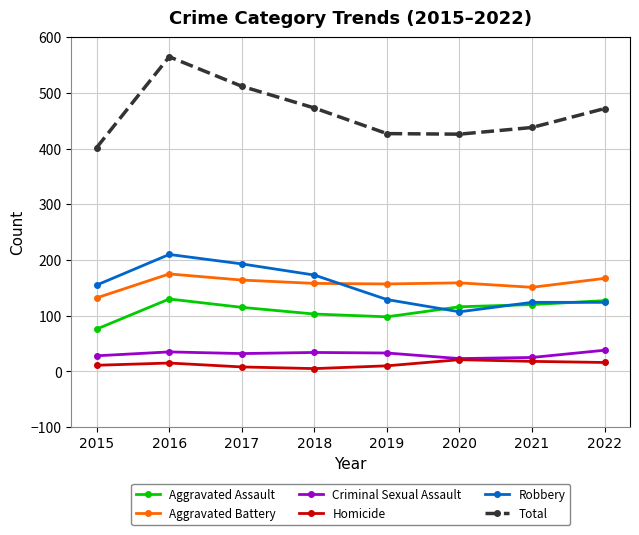

What is the approximate value of Aggravated Assault at 2017, to the nearest 5?

115